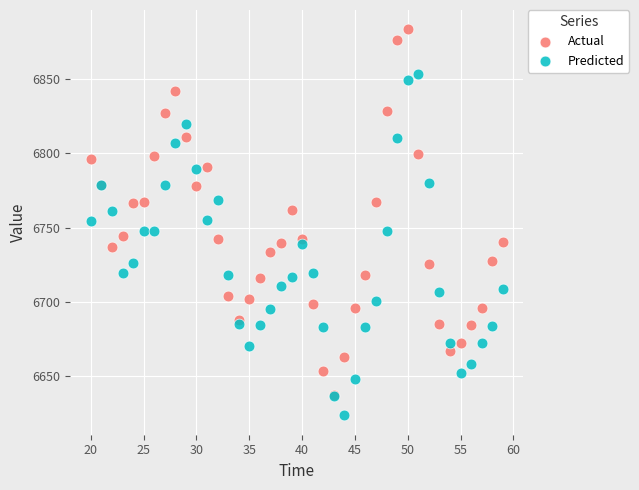

Which series reaches the maximum Y coordinate?

Actual